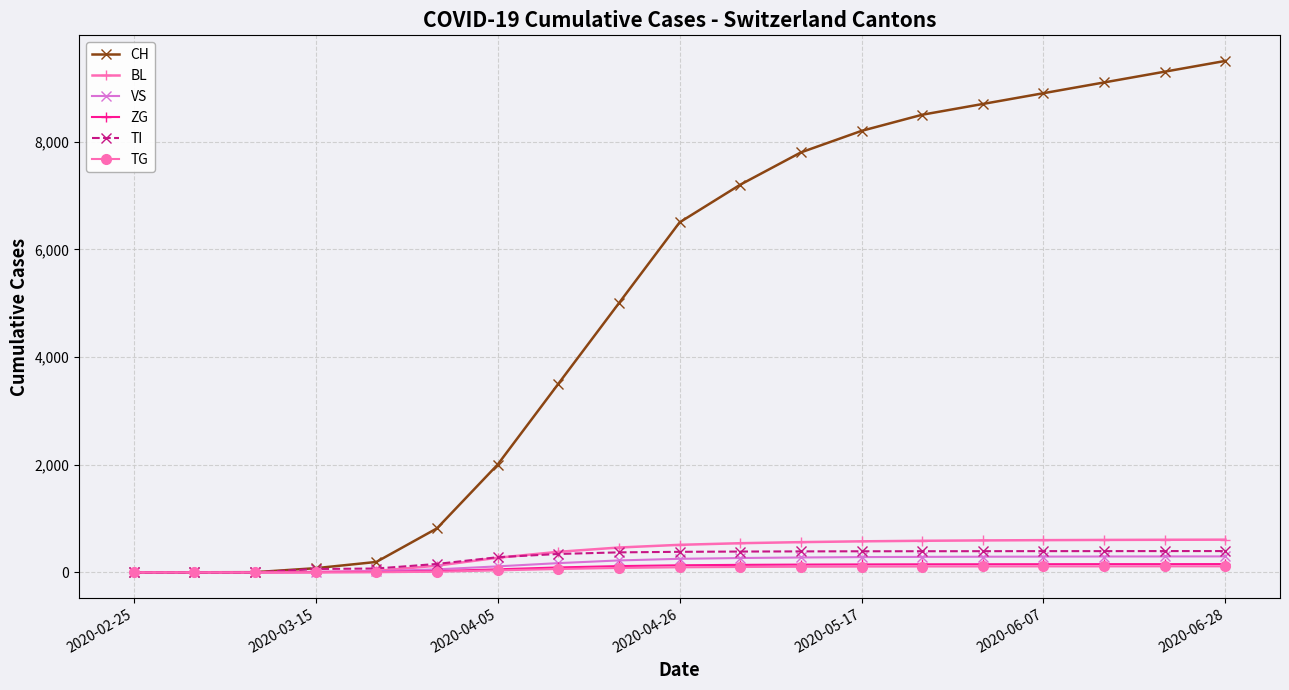

Which series has the largest range (max minus min)?

CH